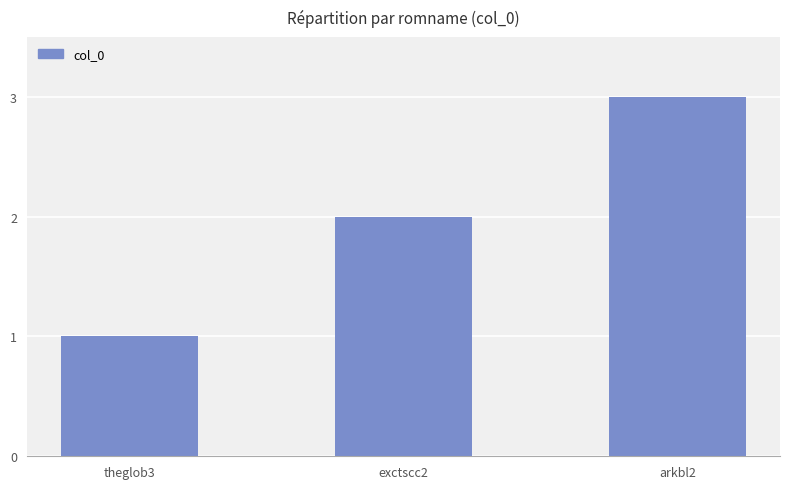

What is the difference between the values at theglob3 and arkbl2?

2